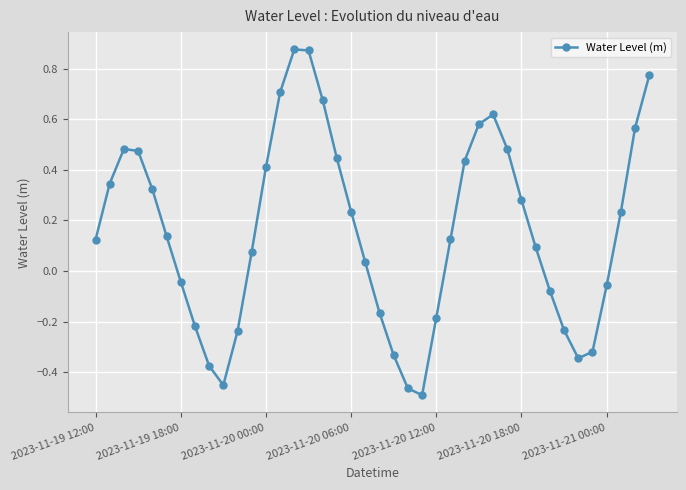

What is the difference between the maximum and minimum values?

1.4